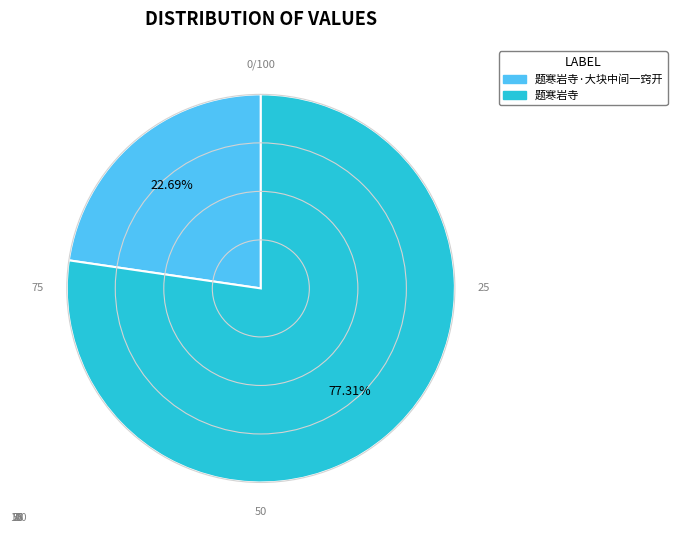

Does any single category account for the majority?

Yes